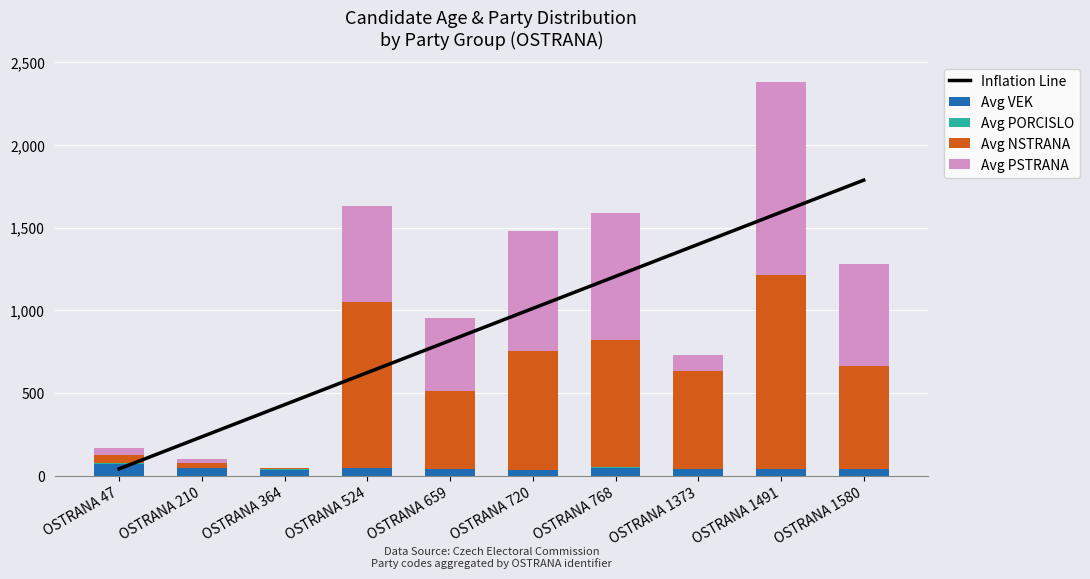

What is the value of the Avg PORCISLO bar at the 9th from the left?

2.5